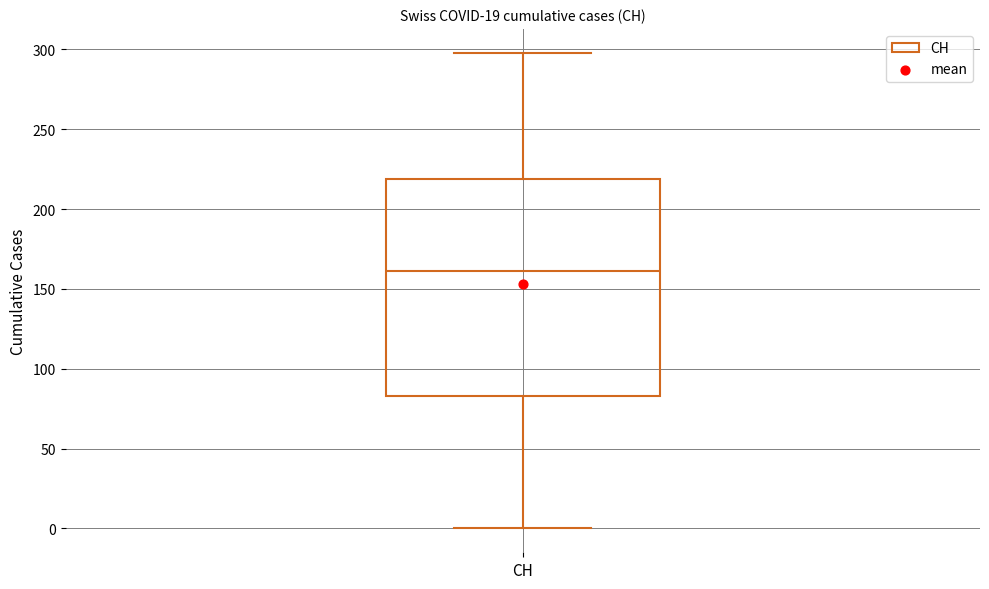

Read this box plot against the y-axis: the position of the median line, the range covered by the box, and the ends of both whiskers. The values are not printed on the chart, so give them approximately, as read against the axis.

median 160, box 85 to 220, whiskers 0 to 300